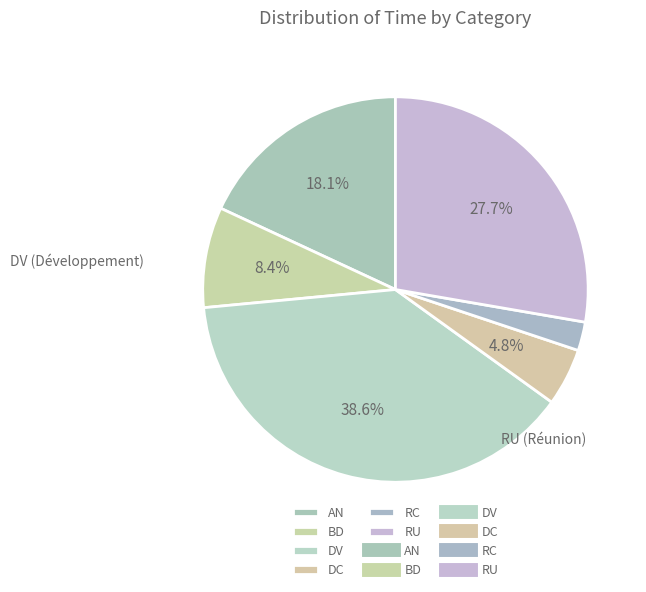

Count the number of slices in the pie.

6